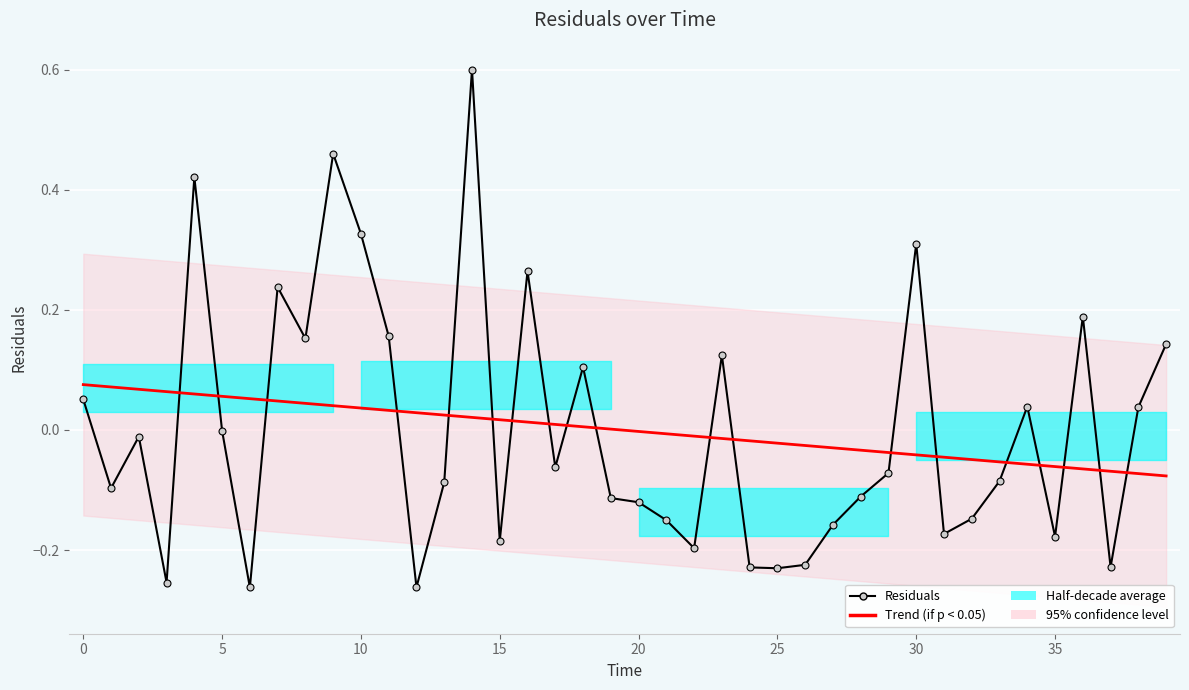

List the series in order of their overall mean, lowest first.

Residuals, Trend (if p < 0.05)